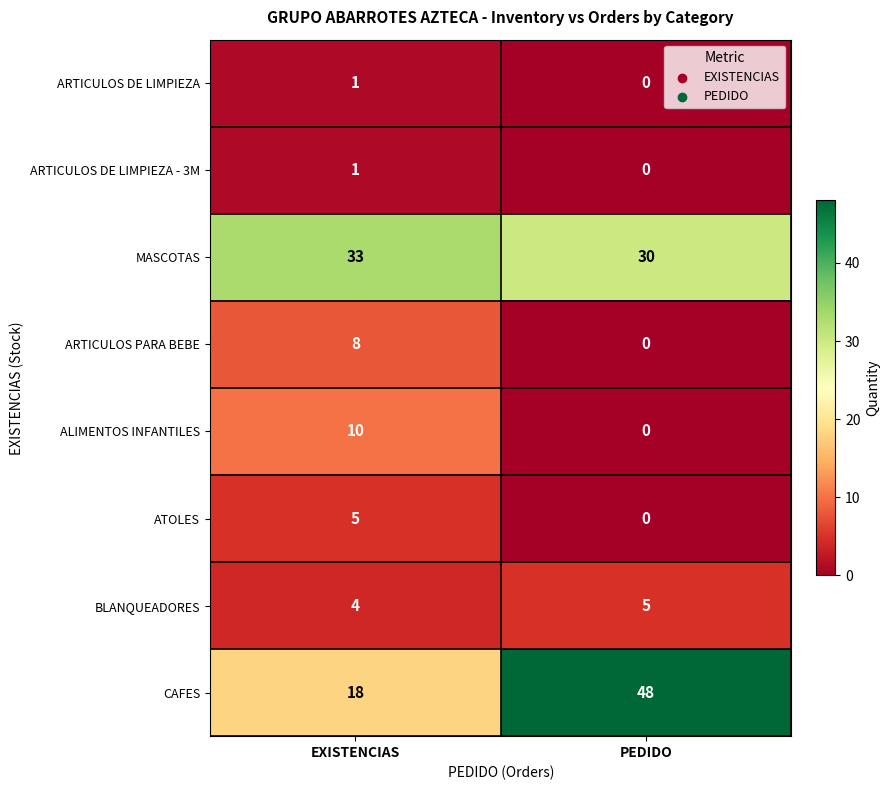

At which category does the chart reach its peak across all series?

PEDIDO